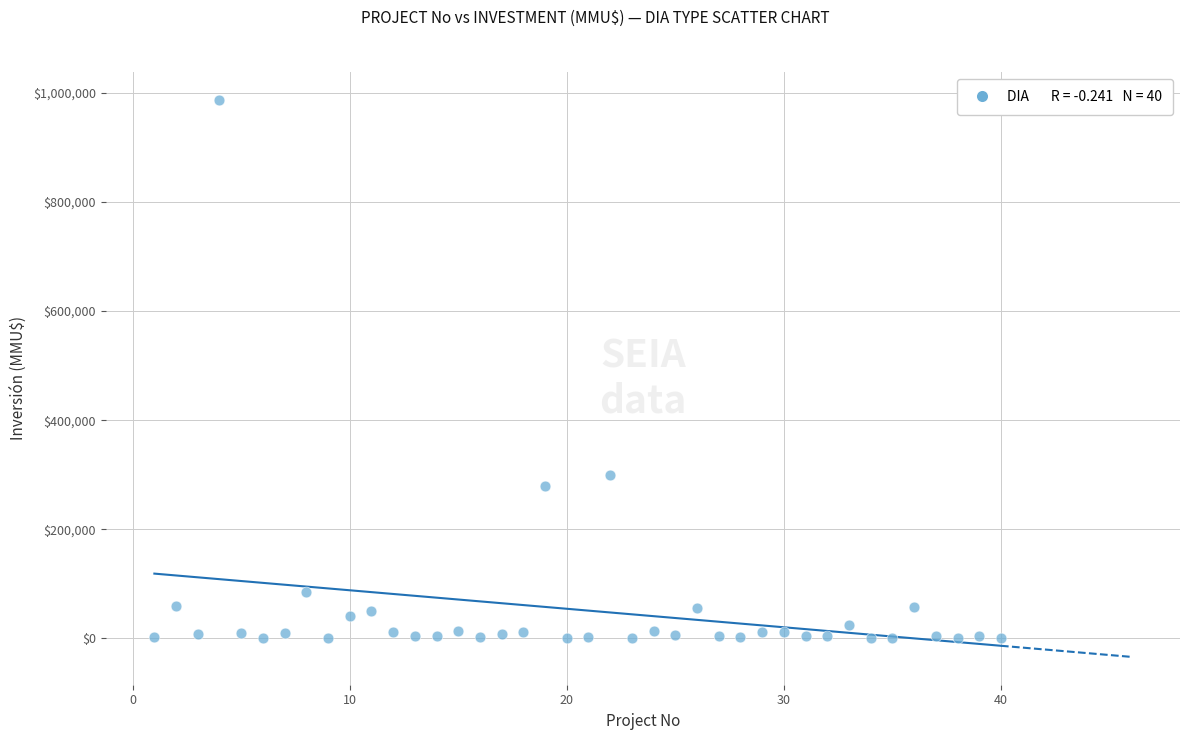

What is the range of Y values (max minus min)?

987000